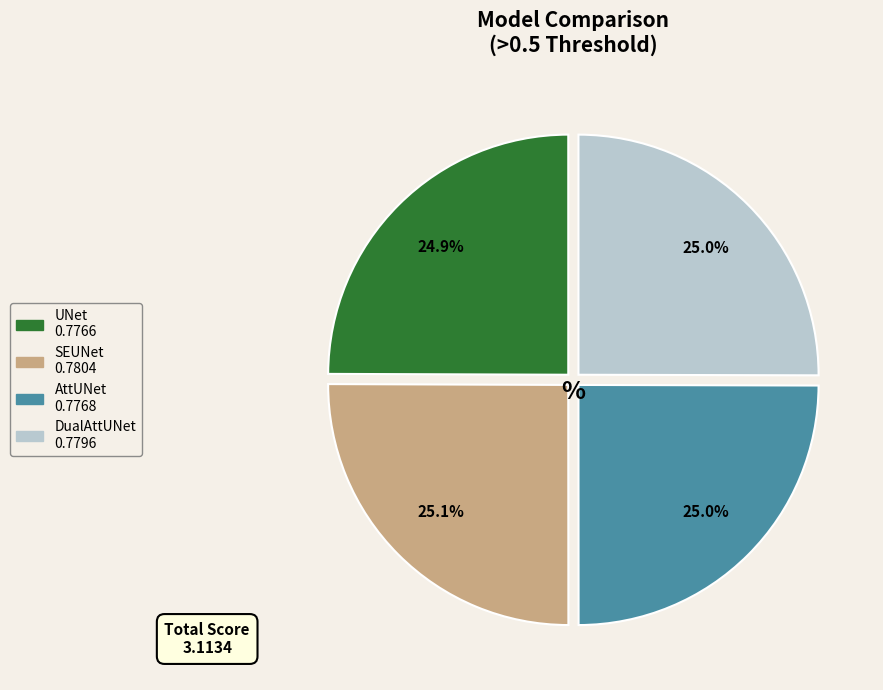

What is the total percentage of UNet and SEUNet?

50.0%